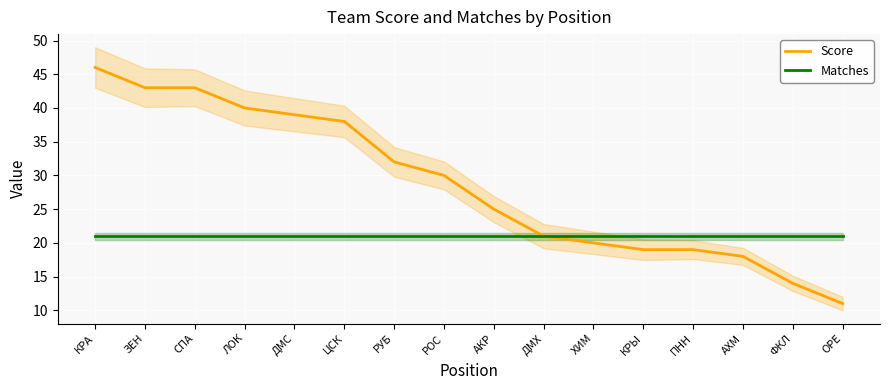

True or false: Matches has a value of 21 at РУБ.

True